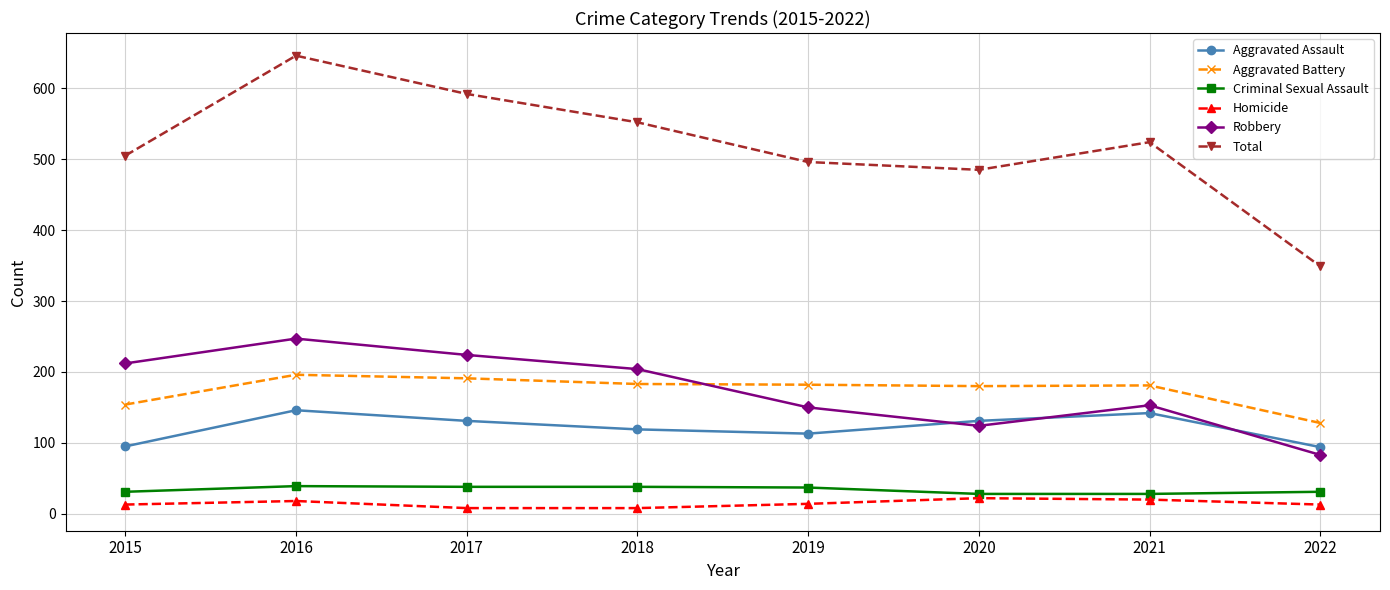

Where do Robbery and Aggravated Assault first cross each other?

2019 and 2020